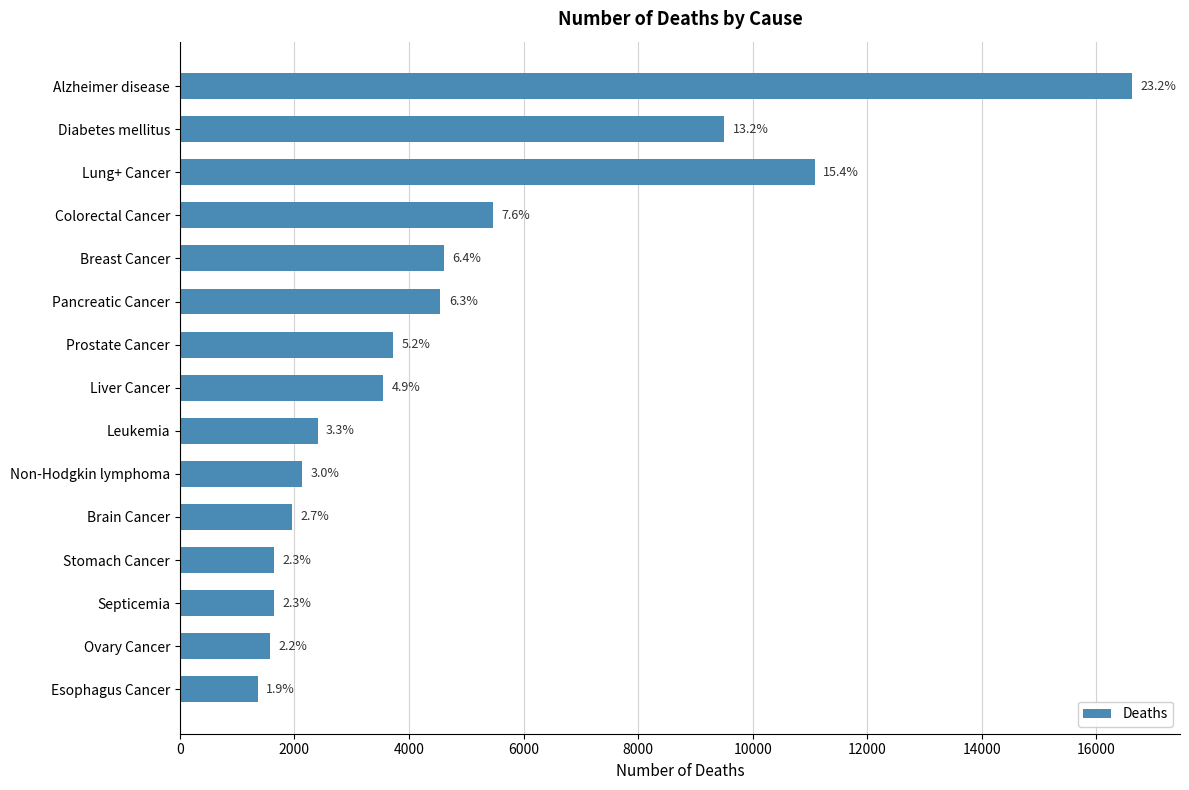

How many bars are there in total?

15